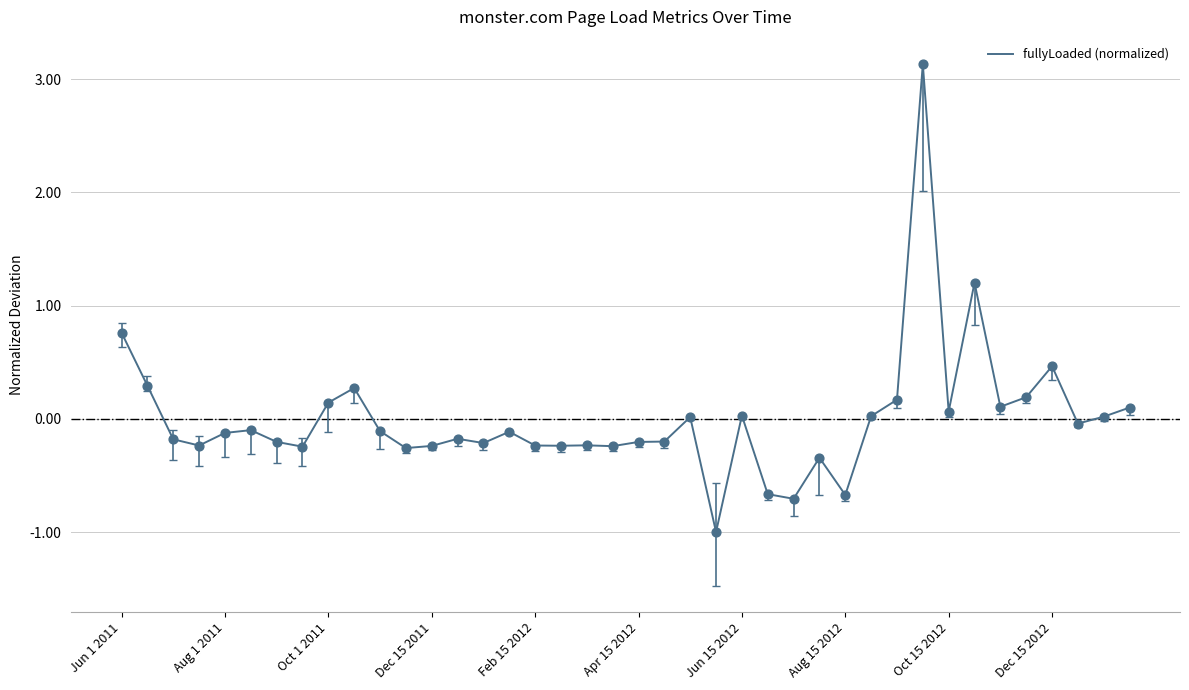

What is the maximum value shown in the chart?

3.1